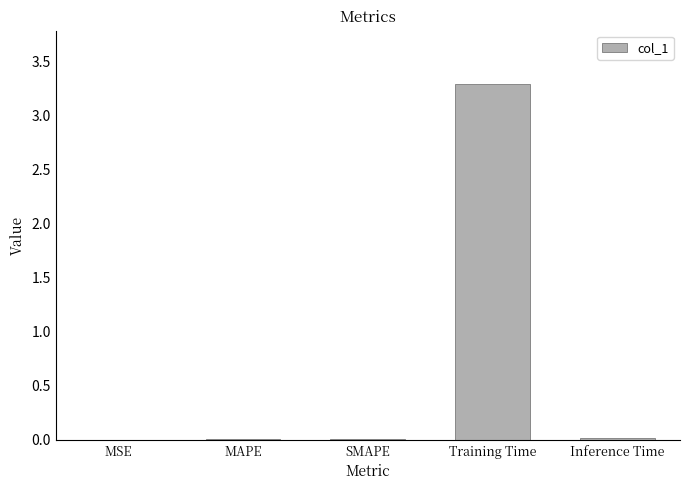

The chart shows a value of 0.0 at MSE. True or false?

True